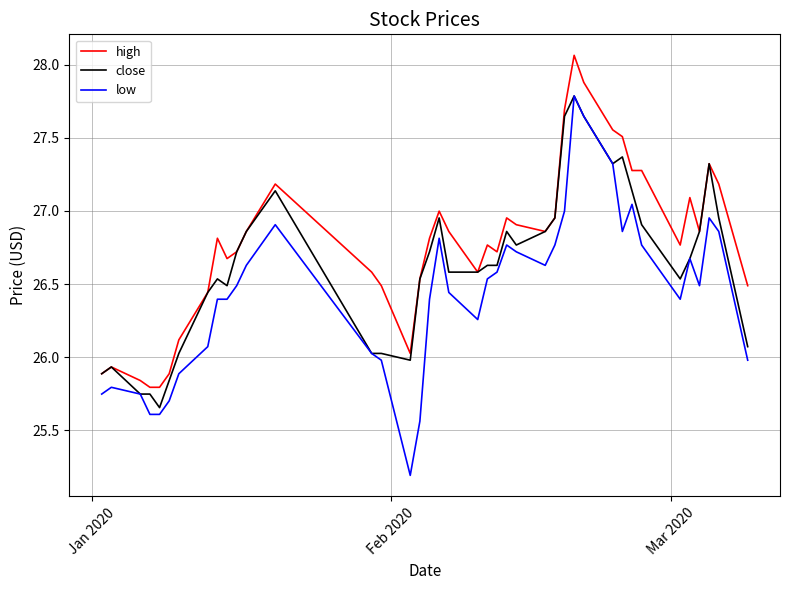

What is the difference between the maximum and second lowest values in the high series?

2.3